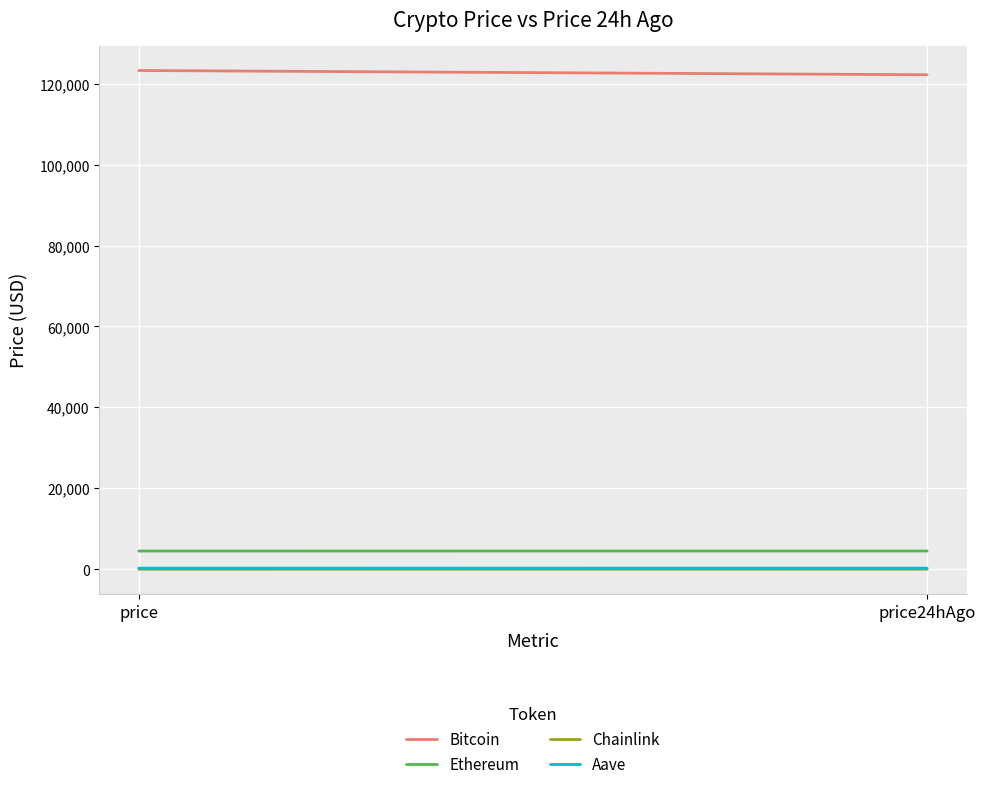

Between price and price24hAgo, which series saw the biggest shift?

Bitcoin